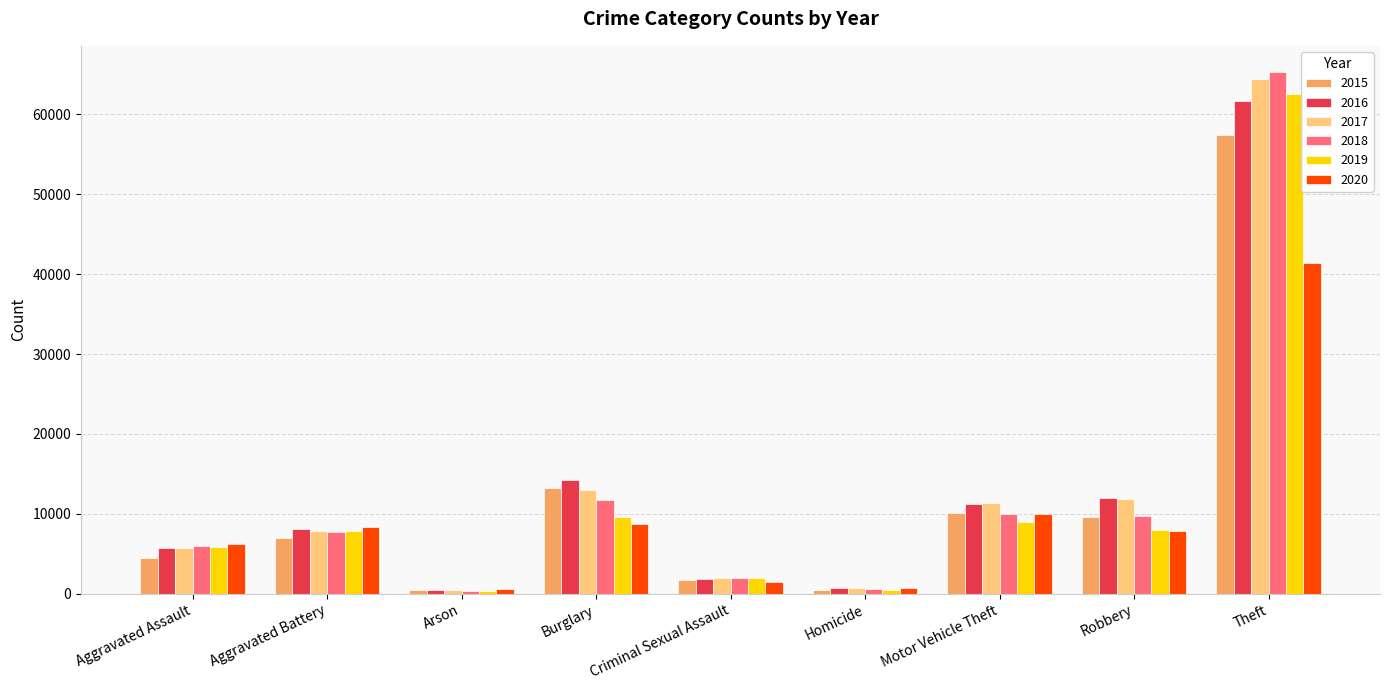

What is the difference between the maximum and minimum values in the 2015 series?

56903